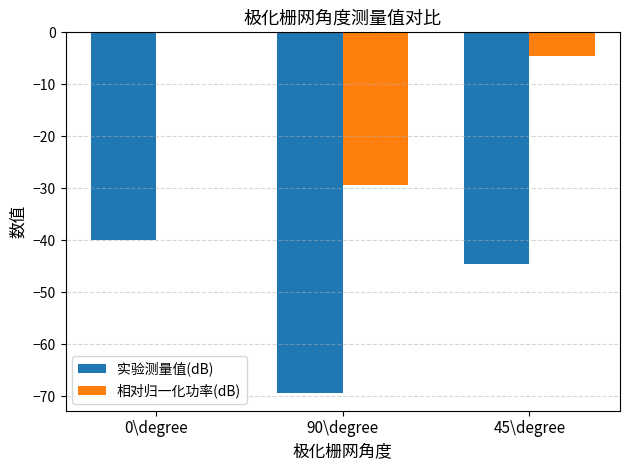

Which label corresponds to the largest value in the chart?

0\degree